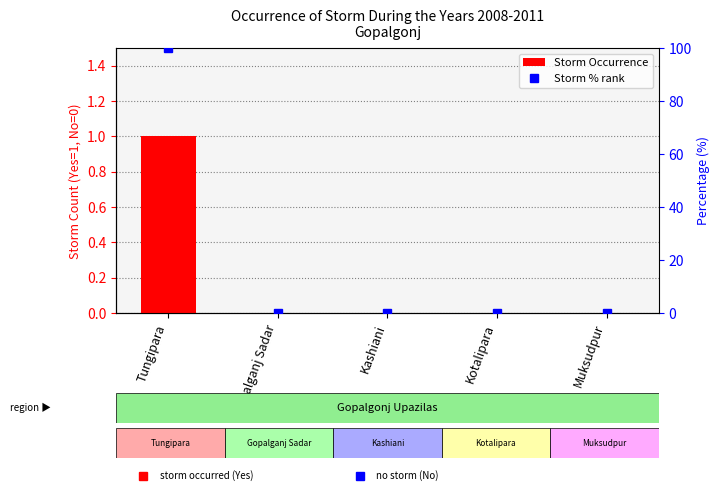

How many Storm Occurrence values are between 0 and 1?

5